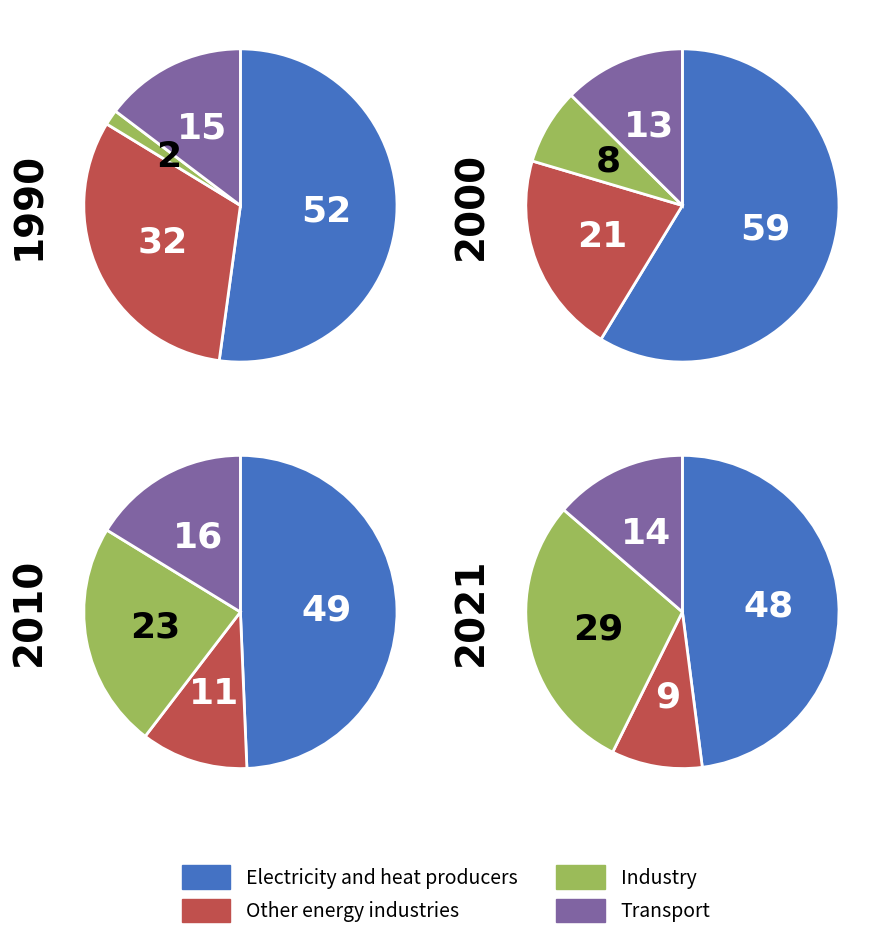

Does any single category account for the majority?

No